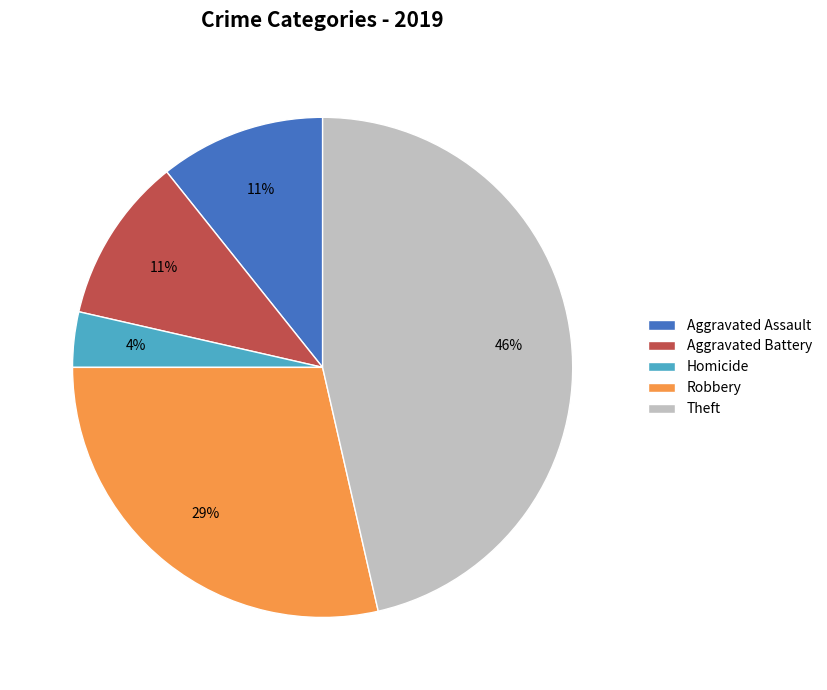

To the nearest percent, what is the difference between the Homicide and Aggravated Battery slice percentages?

7%